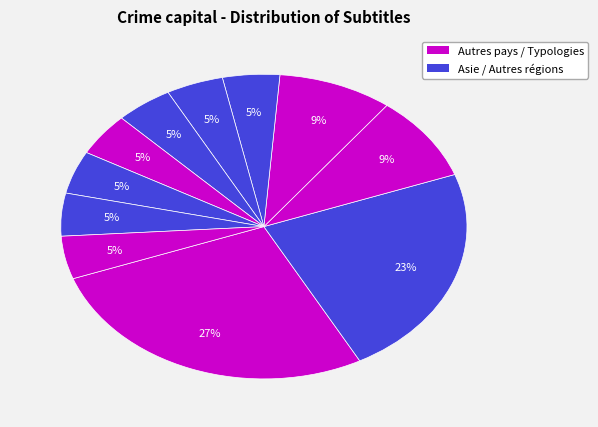

How many segments does this pie chart have?

11